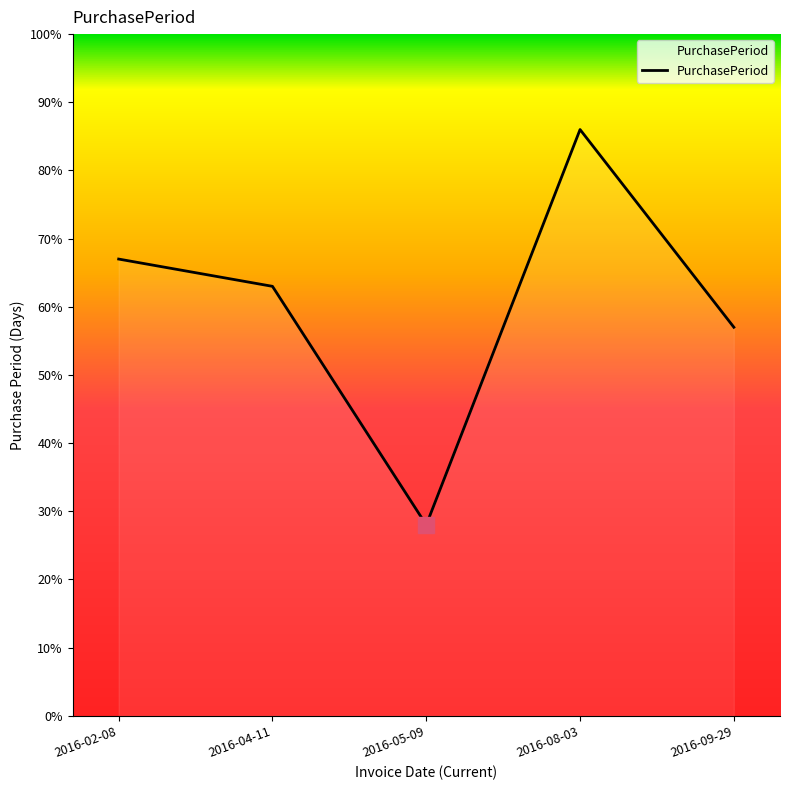

What position from the left is 2016-05-09?

3